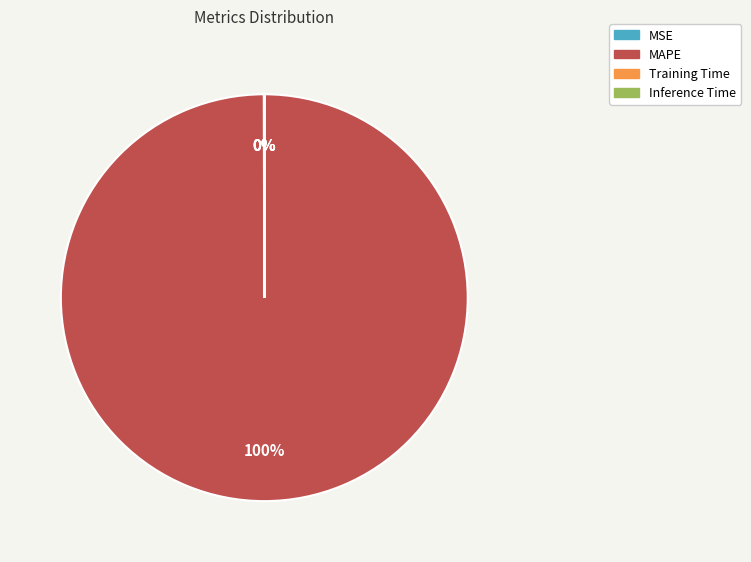

To the nearest percent, what is the difference between the largest and smallest slice percentages?

100%